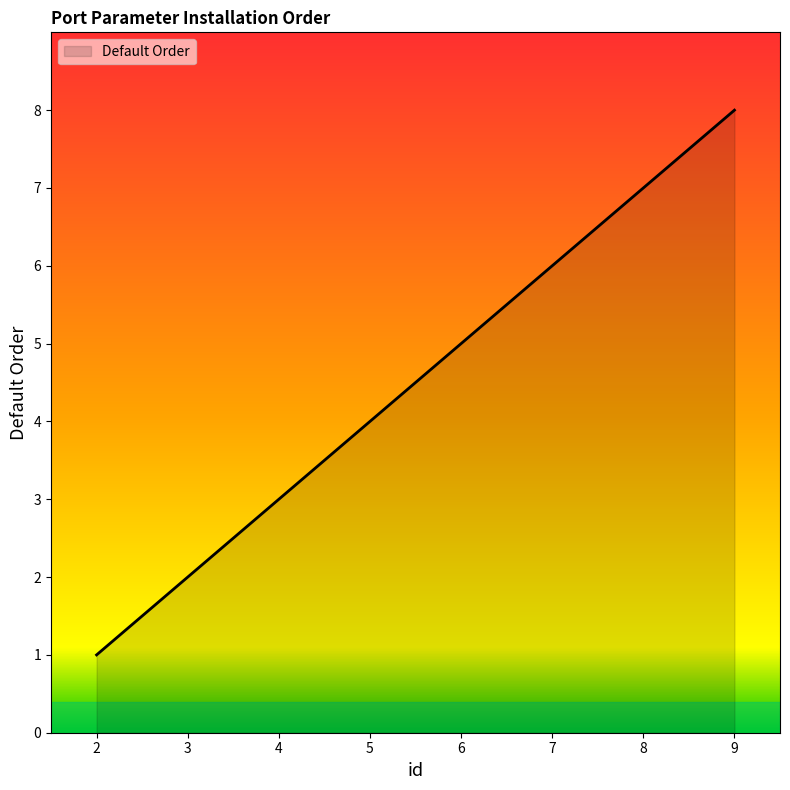

List the labels in order of value, smallest first.

2, 3, 4, 5, 6, 7, 8, 9